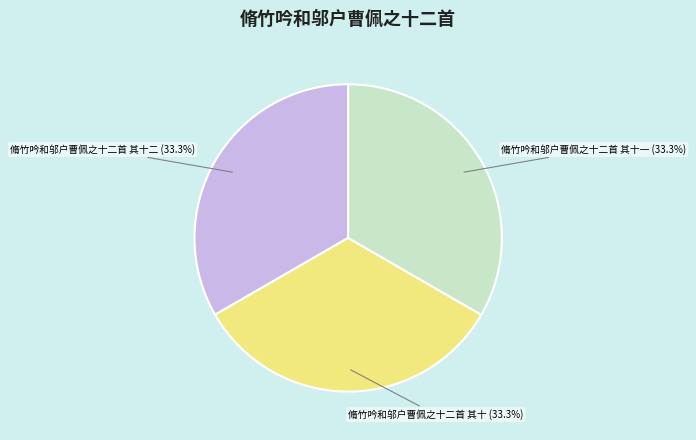

How many slices are in this pie chart?

3